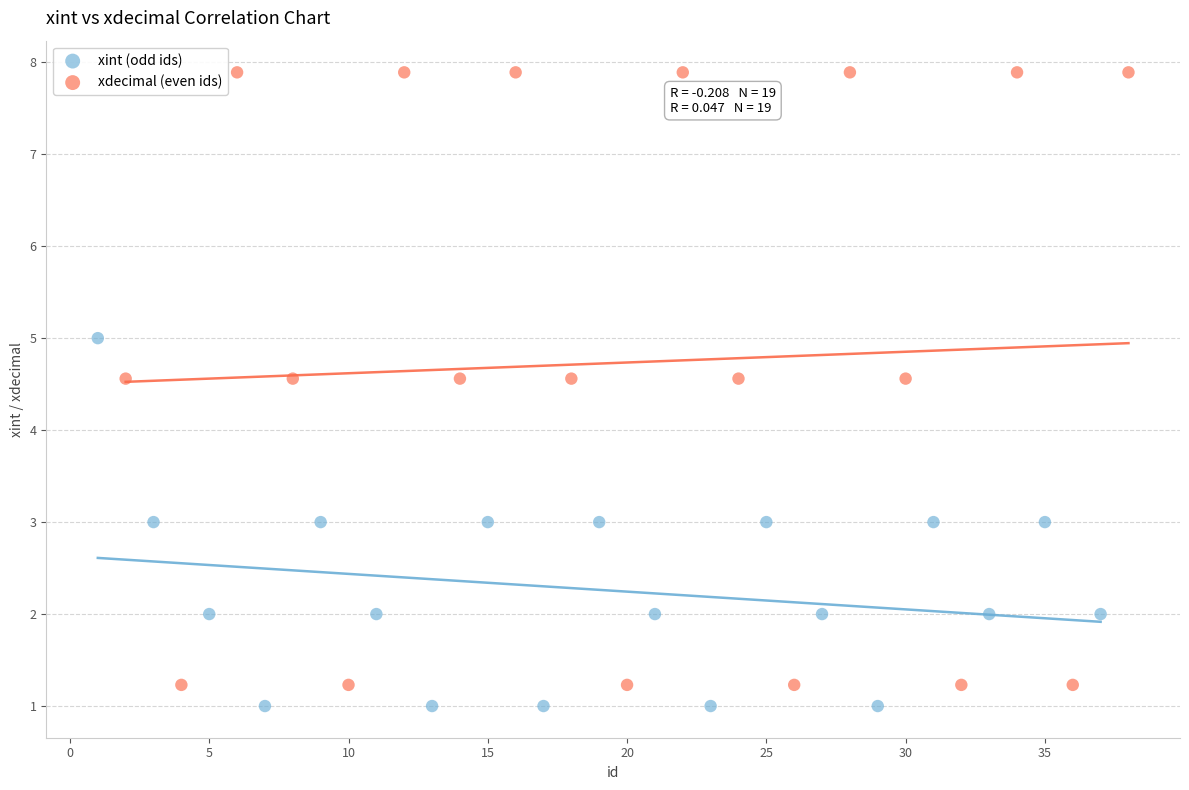

What are all the series names shown in the legend?

xint (odd ids), xdecimal (even ids)